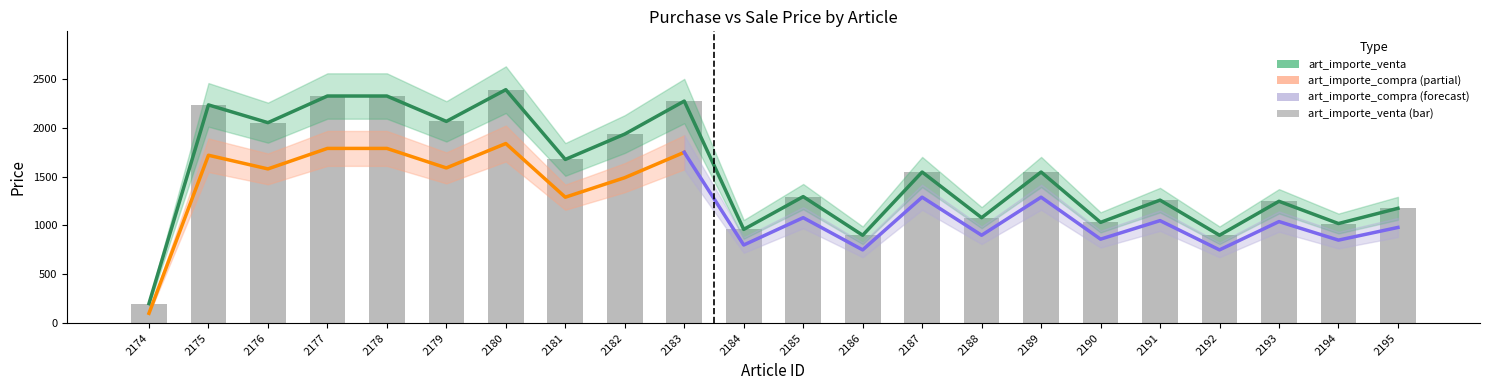

Which series has the largest total across all categories?

art_importe_venta